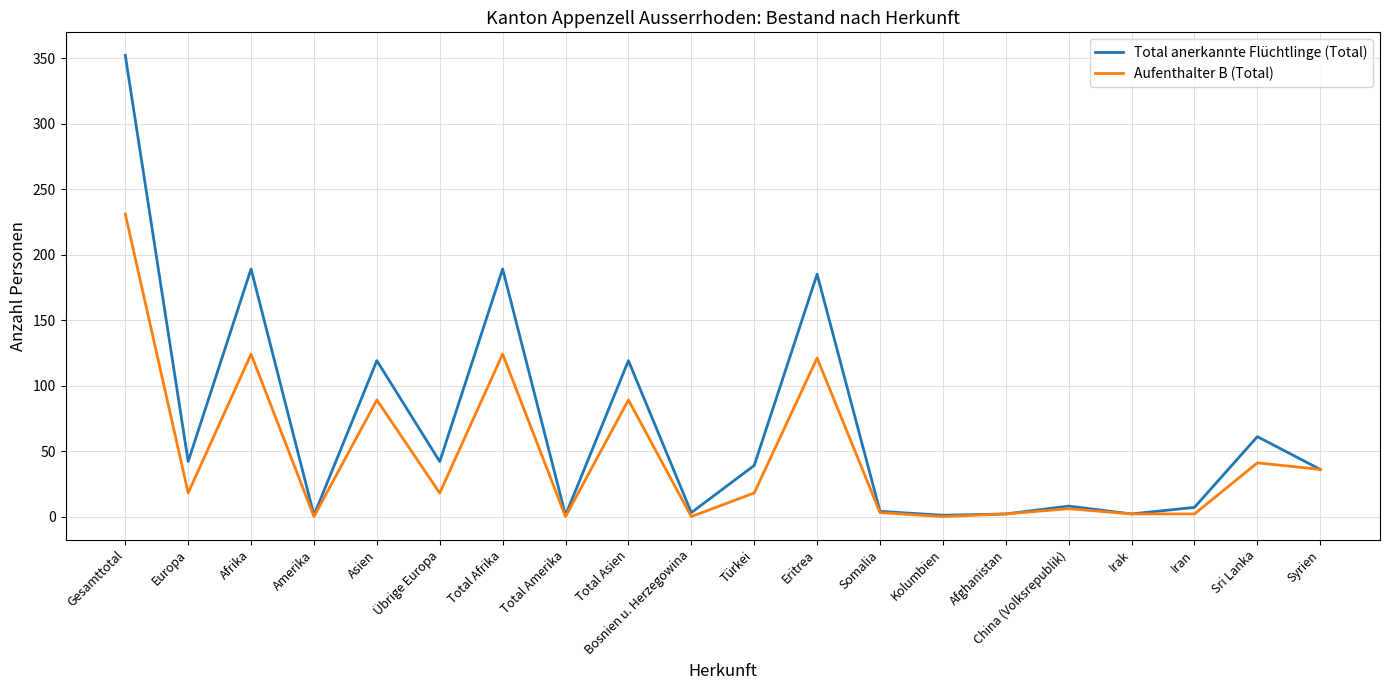

What is the total value across all series at Übrige Europa?

60